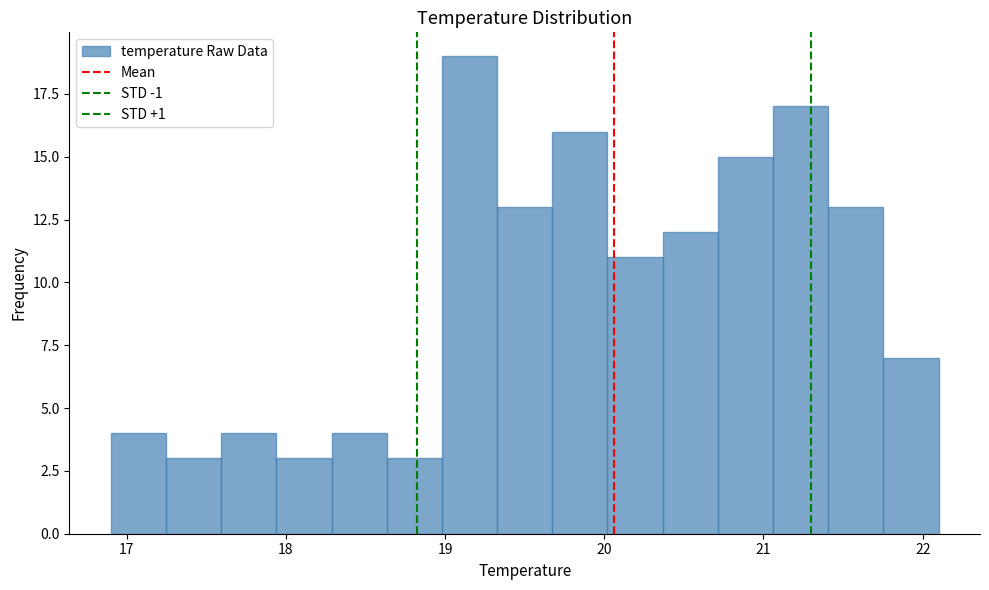

Around what value on the x-axis is the tallest bar? Give the approximate position of its centre, as read against the axis.

19.2